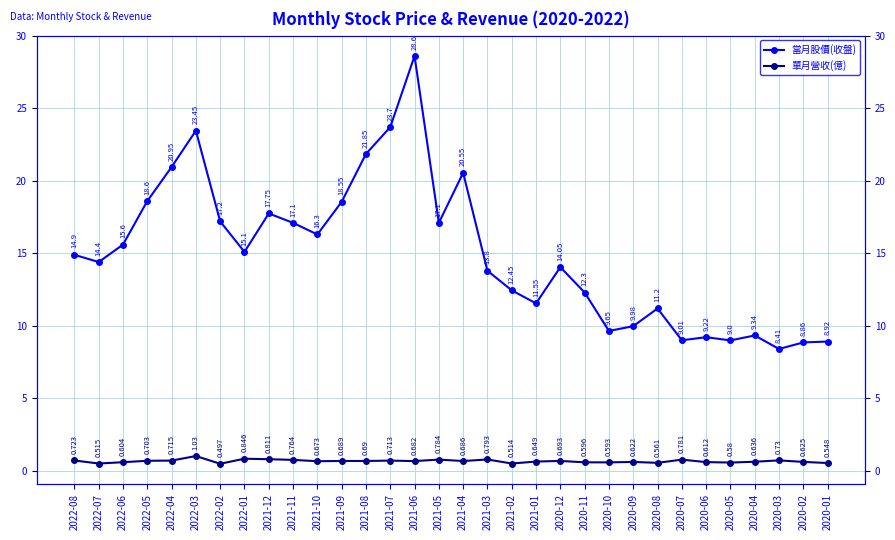

Is the value of 當月股價(收盤) at 2021-05 greater than the value of 單月營收(億) at 2020-09?

Yes